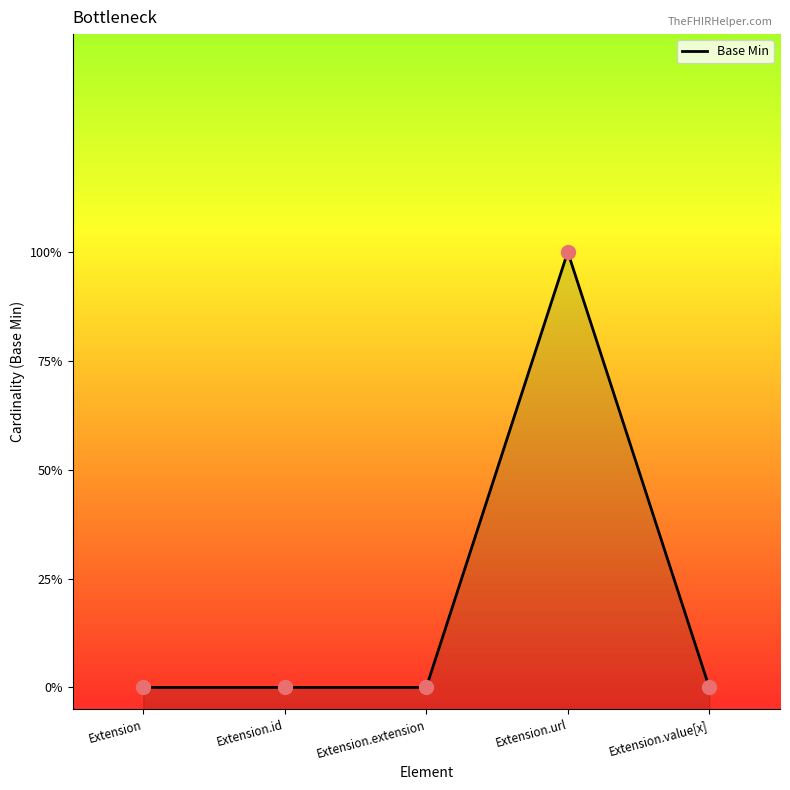

What is the change in value from Extension.id to Extension.url?

+1